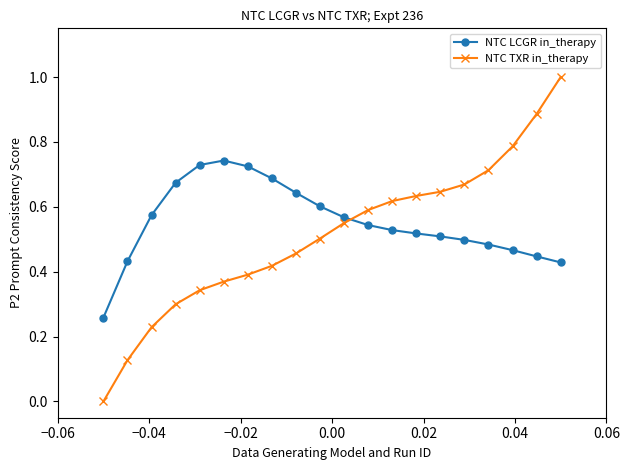

Rank the series by their maximum value, from lowest to highest.

NTC LCGR in_therapy, NTC TXR in_therapy